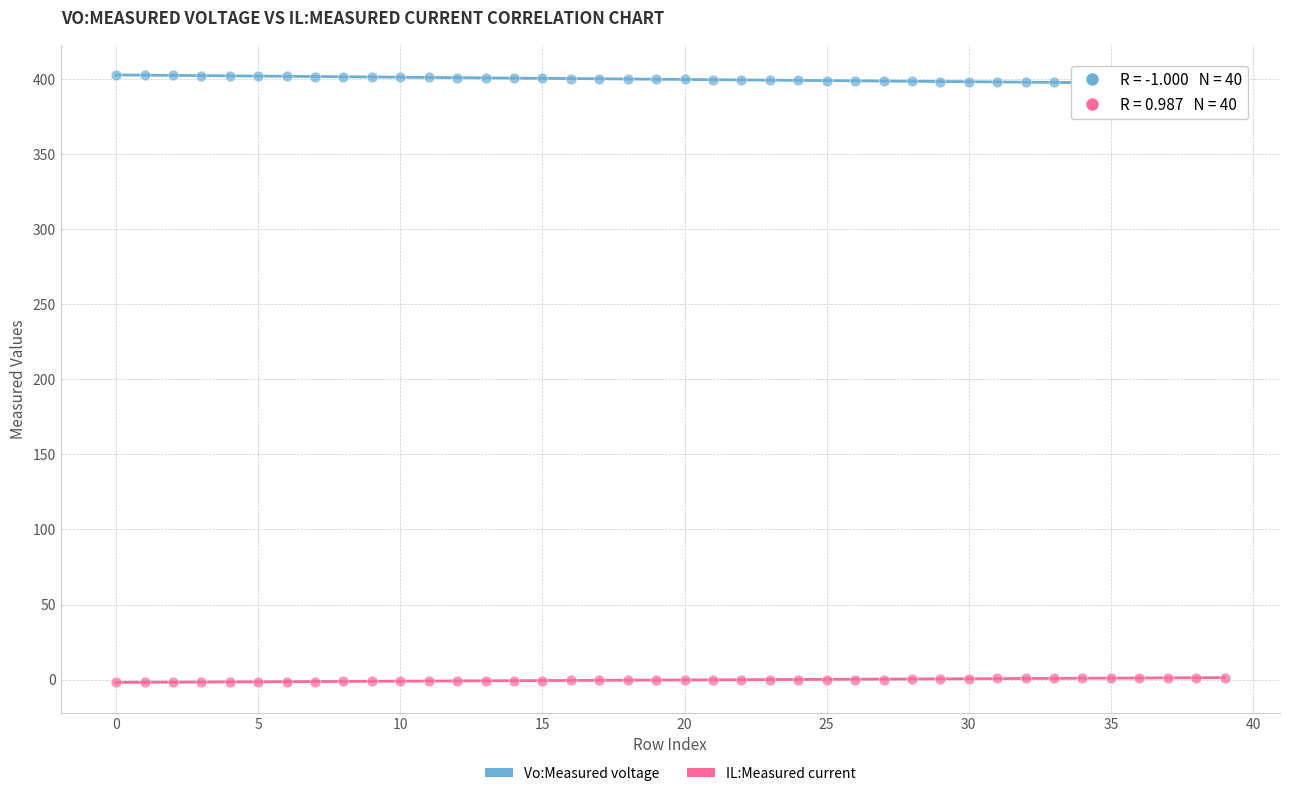

Which series reaches the maximum Y coordinate?

Vo:Measured voltage